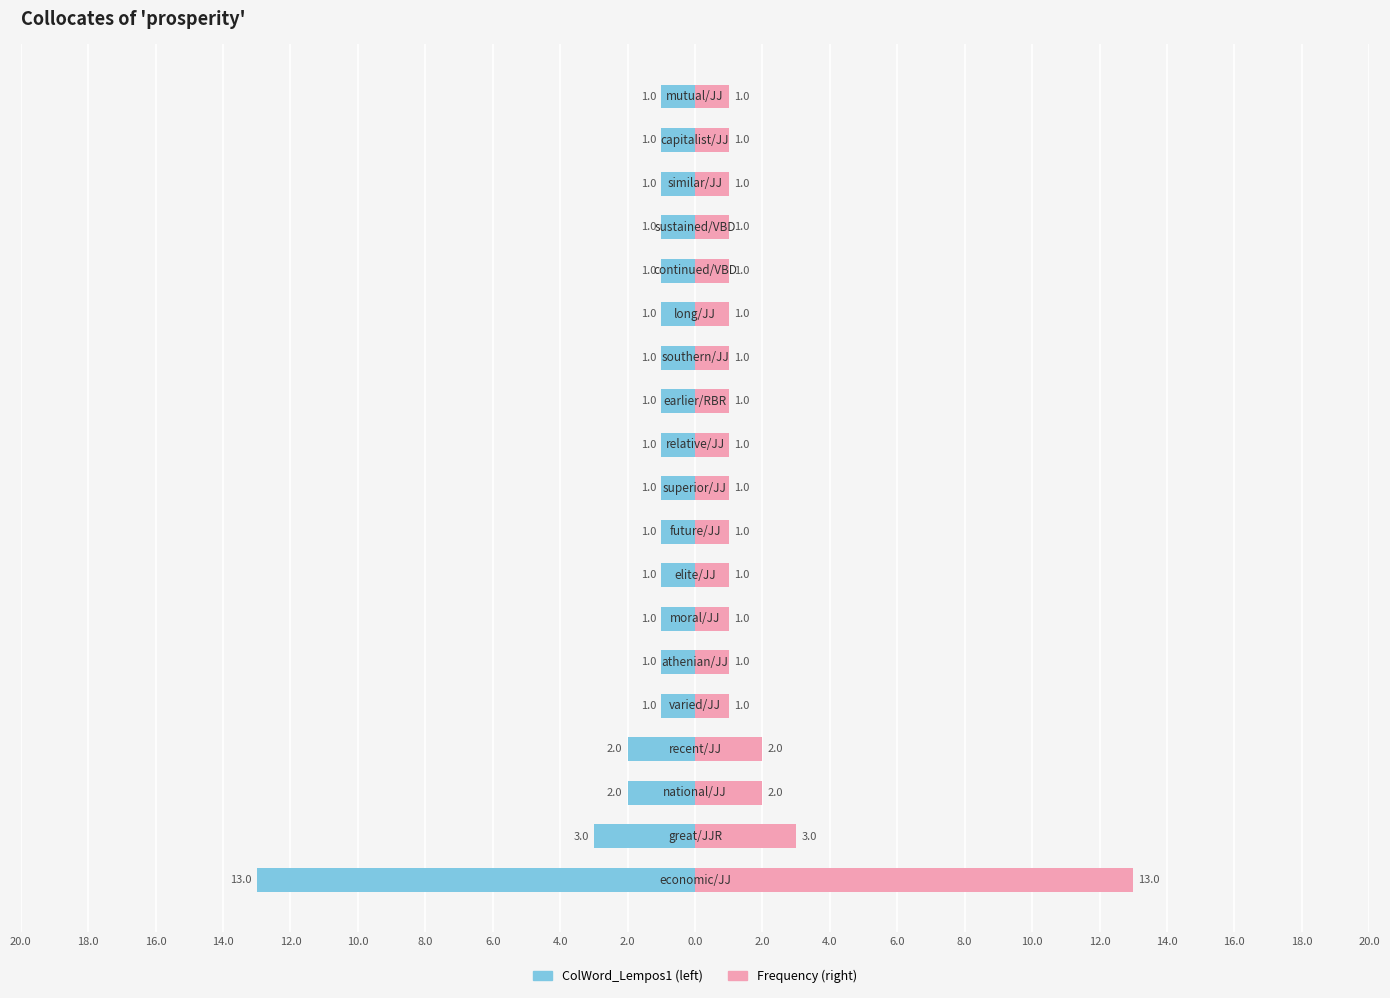

True or false: Frequency (left) has a value of -1 at 4.0.

True